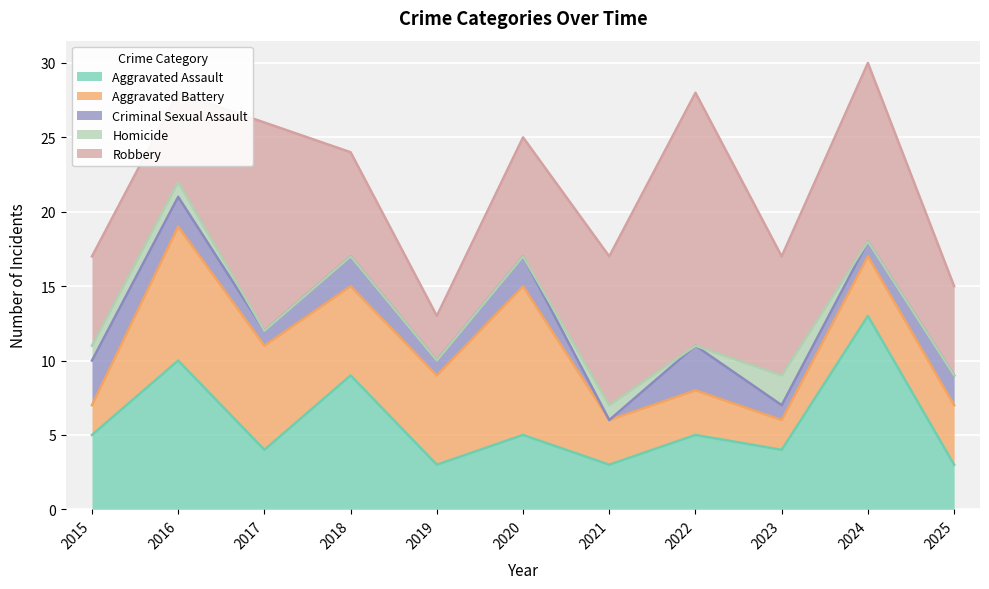

The value of Homicide at 2021 is 2. True or false?

False